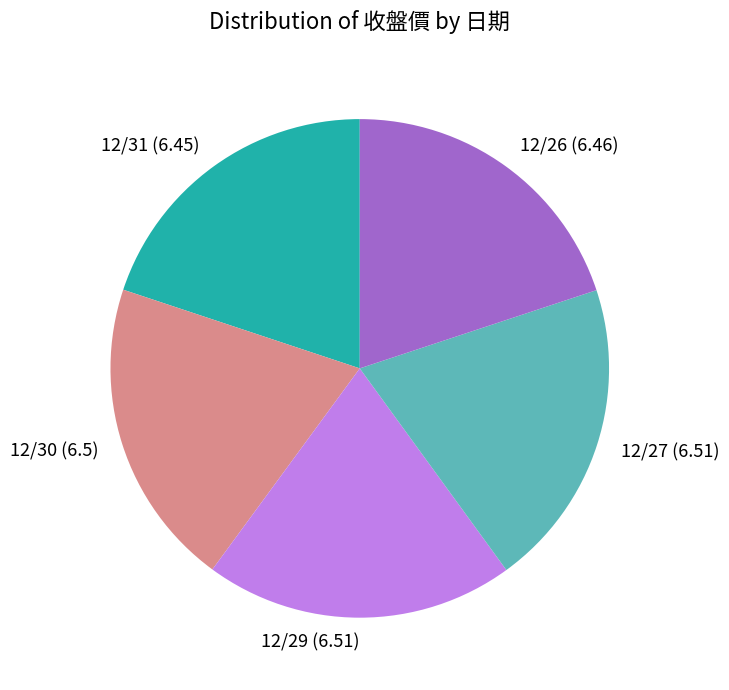

Does any single category account for the majority?

No